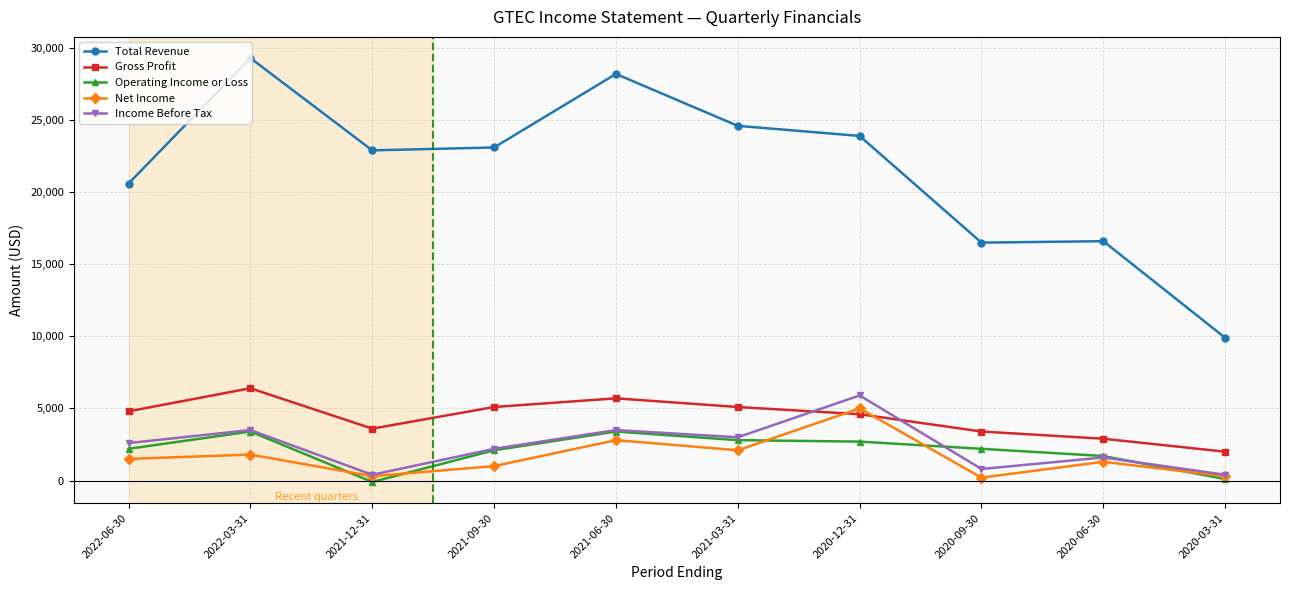

True or false: Gross Profit has more than 1 interior local peaks.

True